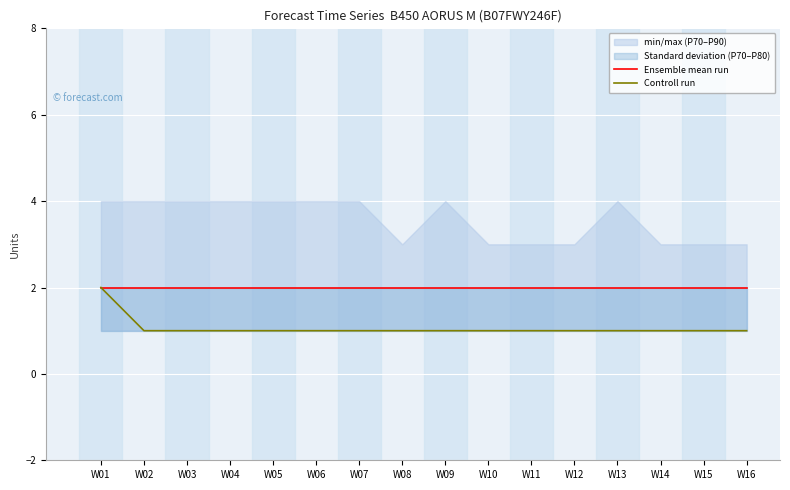

Reading right to left, transcribe all the data shown in this chart.

Ensemble mean run: W16=2	W15=2	W14=2	W13=2	W12=2	W11=2	W10=2	W09=2	W08=2	W07=2	W06=2	W05=2	W04=2	W03=2	W02=2	W01=2
Controll run: W16=1	W15=1	W14=1	W13=1	W12=1	W11=1	W10=1	W09=1	W08=1	W07=1	W06=1	W05=1	W04=1	W03=1	W02=1	W01=2